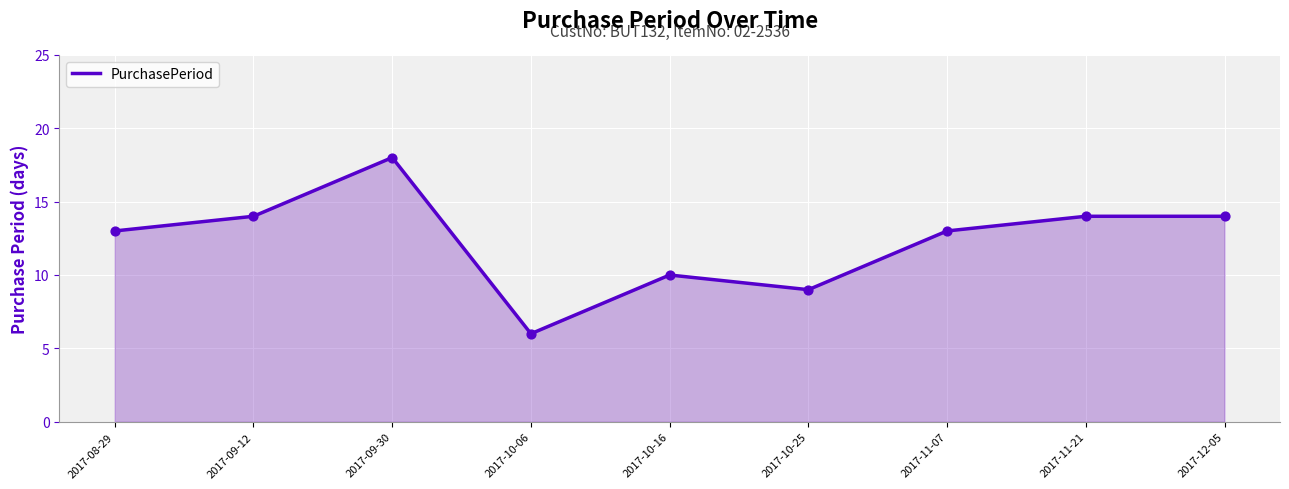

Approximately how many times larger is the value at 2017-09-30 compared to 2017-10-25?

2.0